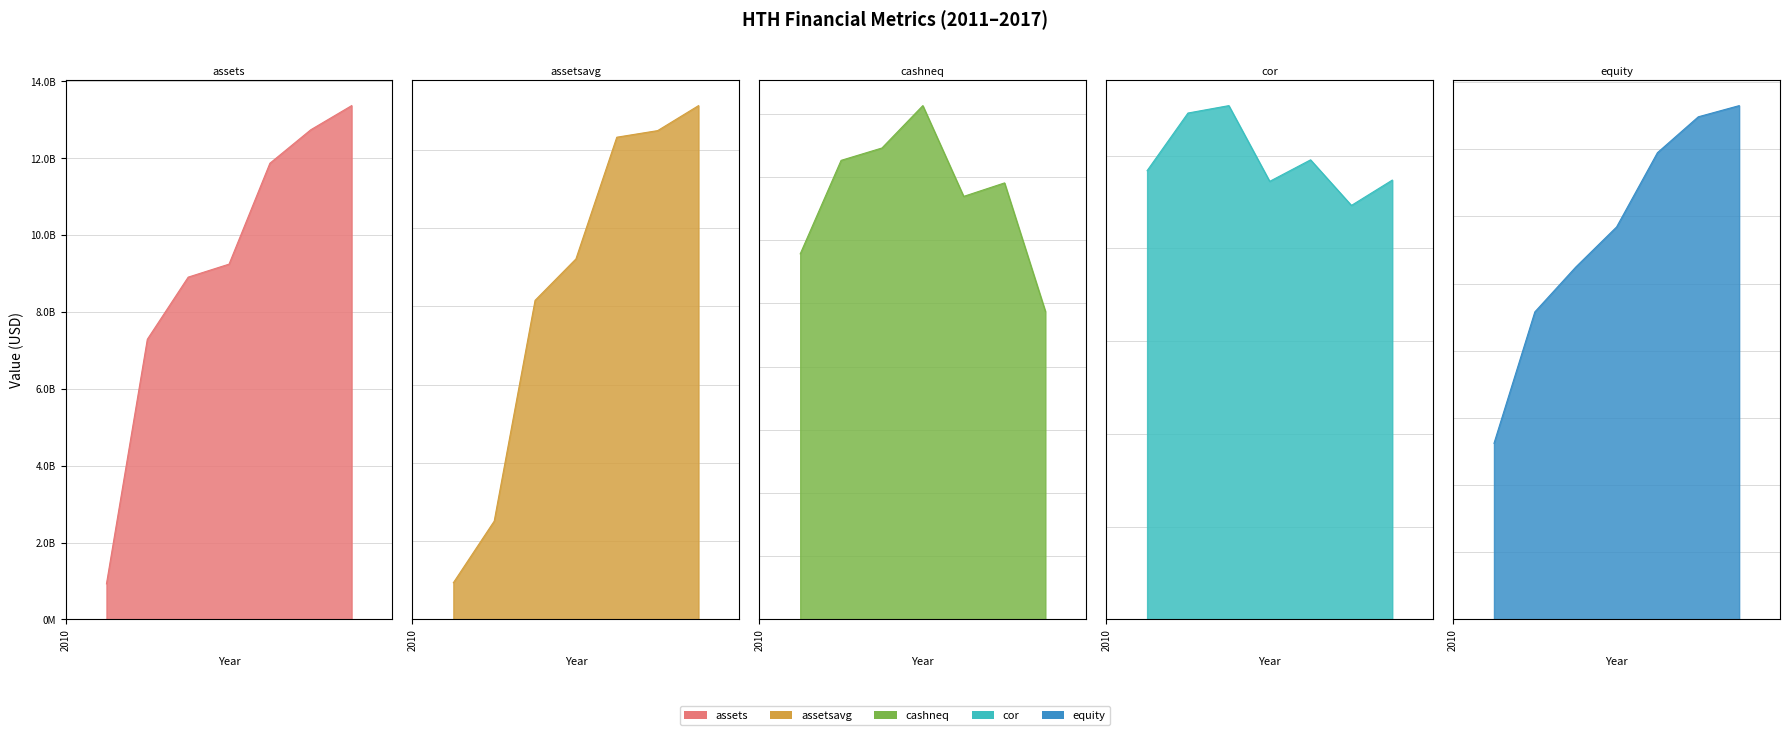

Reading left to right, list all the values displayed in this chart.

assets: 2011=925425000	2012=7286865000	2013=8904122000	2014=9242416000	2015=11867001000	2016=12738062000	2017=13365786000
assetsavg: 2011=937110750	2012=2512196000	2013=8154356750	2014=9213174500	2015=12324137250	2016=12492792000	2017=13131396500
cashneq: 2011=578520000	2012=726460000	2013=746023000	2014=813075000	2015=669445000	2016=690764000	2017=487382000
cor: 2011=96734000	2012=109159000	2013=110755000	2014=94429000	2015=99066000	2016=89243000	2017=94701000
equity: 2011=655383000	2012=1144496000	2013=1311141000	2014=1460452000	2015=1736954000	2016=1870509000	2017=1912081000